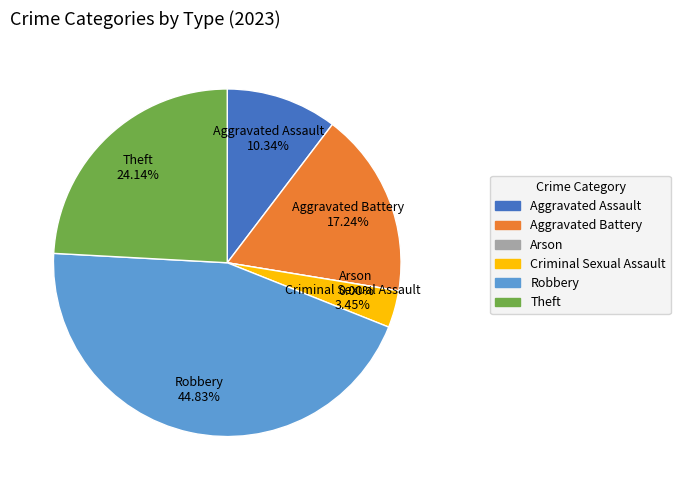

What percentage is the Aggravated Assault slice, to the nearest percent?

10%